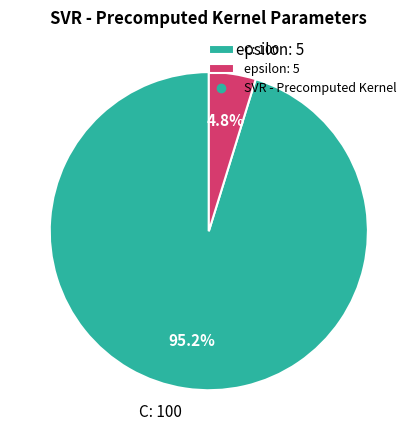

How many segments does this pie chart have?

2